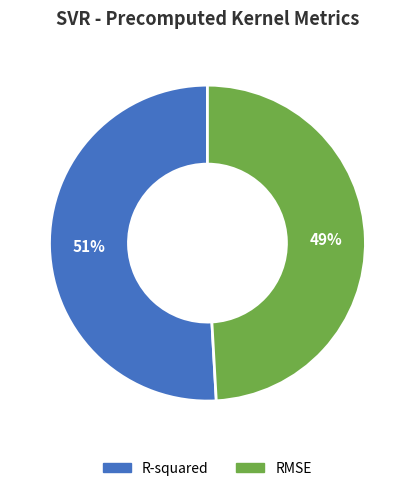

Is it true that R-squared is 51% of the pie?

True